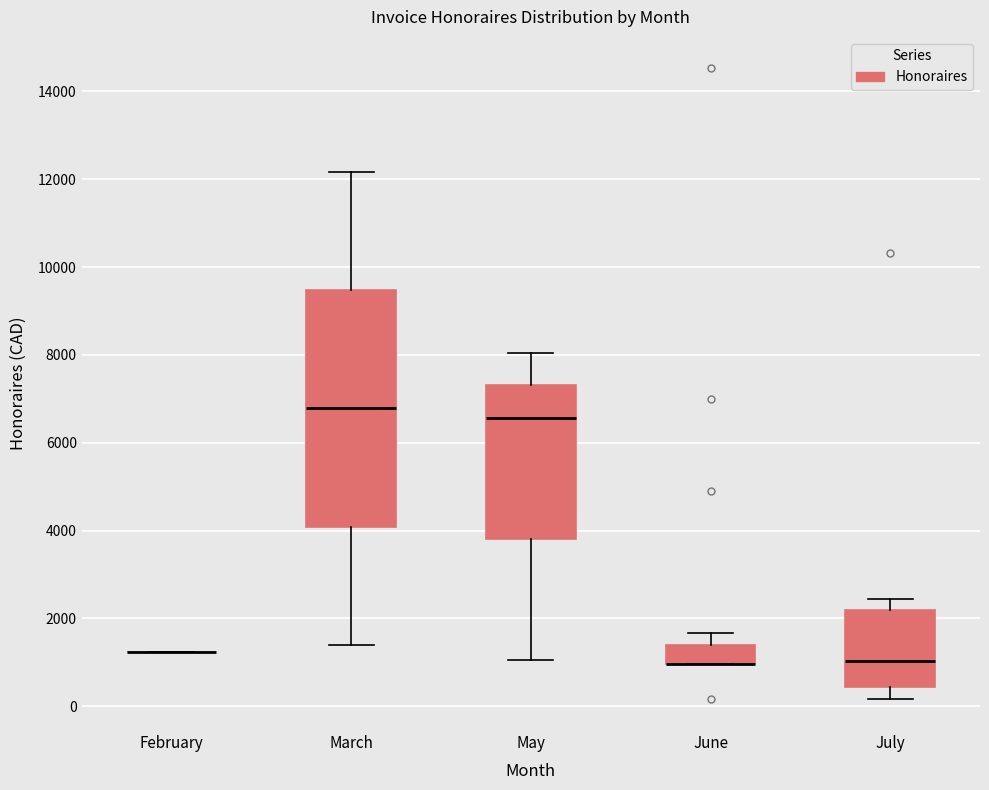

Reading left to right, read every box against the y-axis: the position of its median line, the range the box covers, and the ends of its whiskers. The values are not printed on the chart, so give them approximately, as read against the axis.

February: box collapsed to a line at 1200, whiskers 1200 to 1200
March: median 6800, box 4000 to 9400, whiskers 1400 to 12200
May: median 6600, box 3800 to 7400, whiskers 1000 to 8000
June: median 1000 (drawn on the box's lower edge), box 1000 to 1400, whiskers 1000 to 1600
July: median 1000, box 400 to 2200, whiskers 200 to 2400